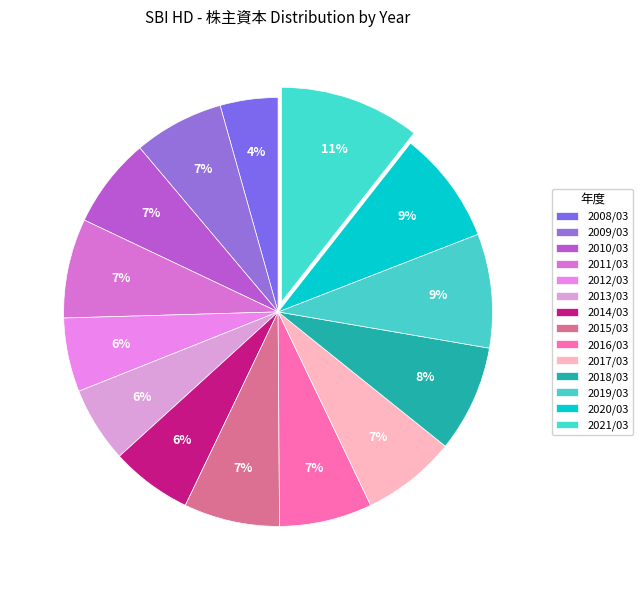

To the nearest percent, what percentage of the pie is 2018/03?

8%